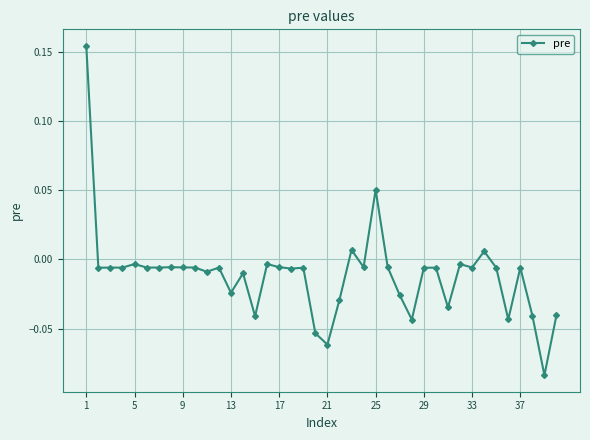

Count the number of values greater than 0.

4